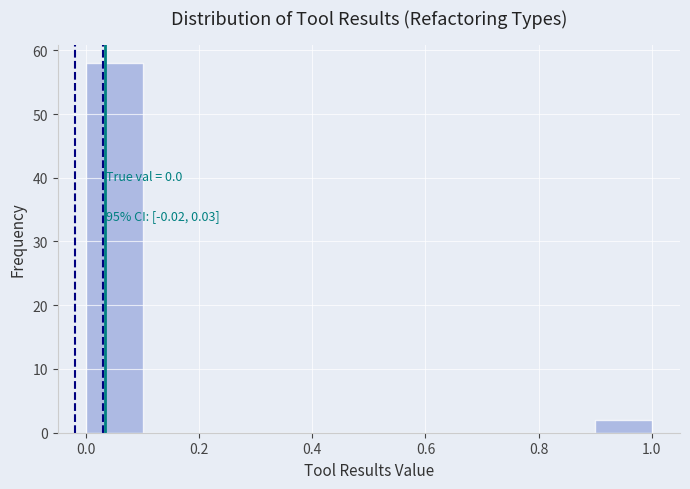

Which range on the x-axis has the tallest bar?

0.0 to 0.1